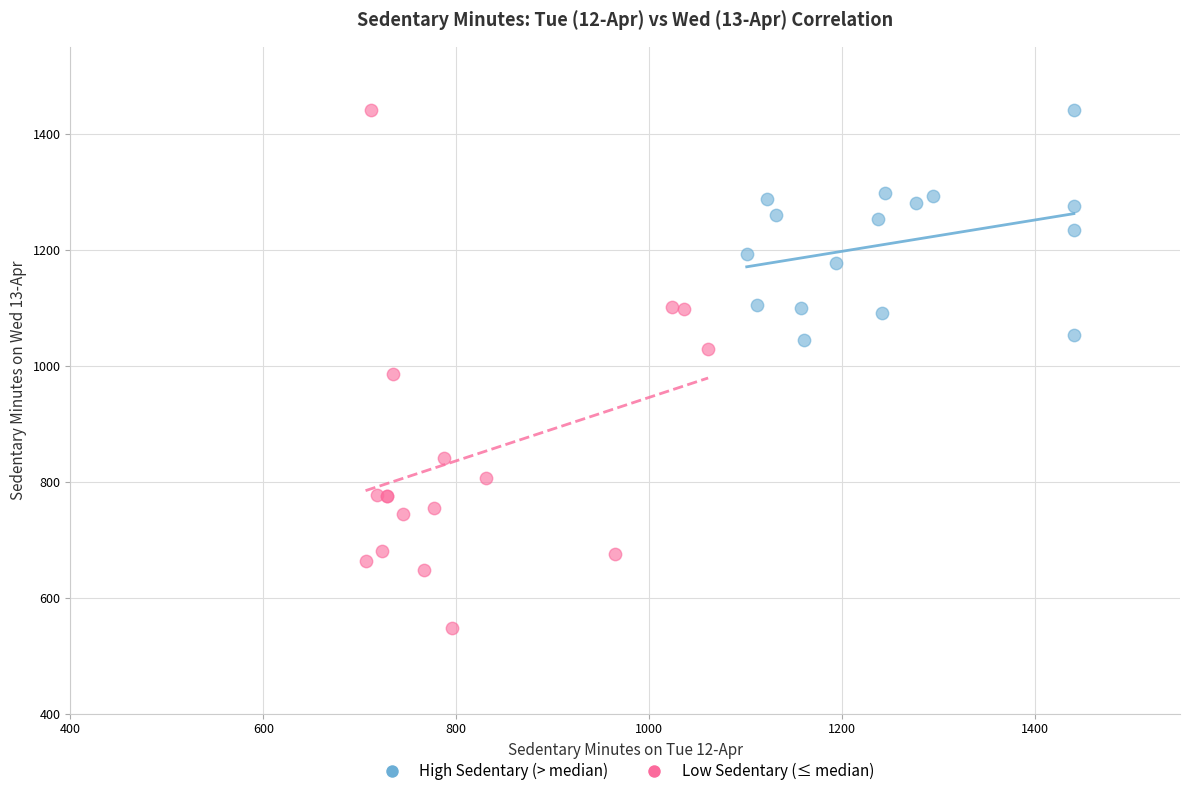

Which series has the widest spread of Y values?

Low Sedentary (≤ median)